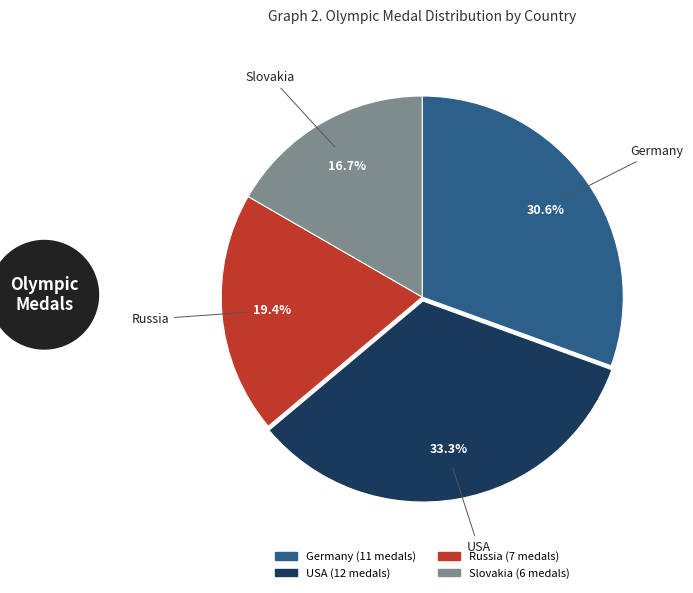

Count the number of slices in the pie.

4